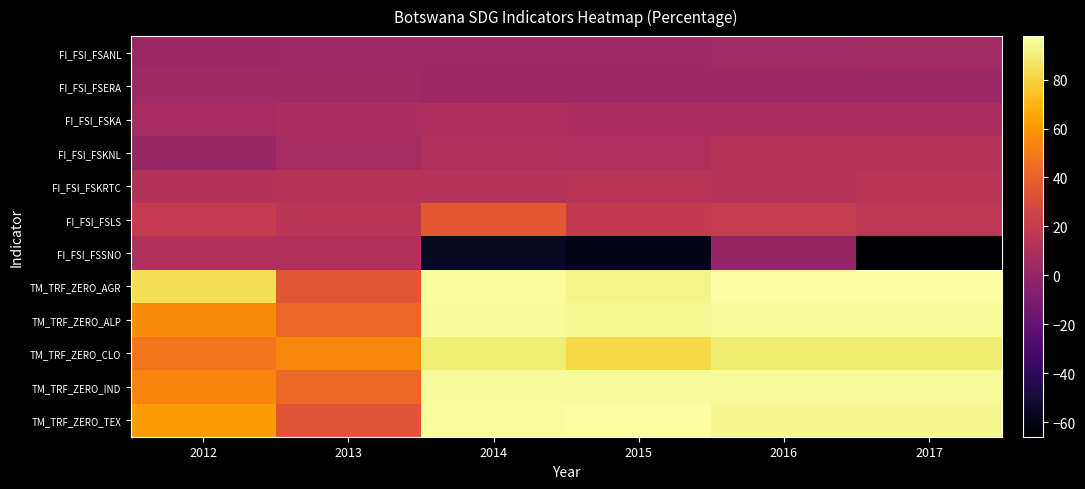

Count the number of data series in this chart.

12